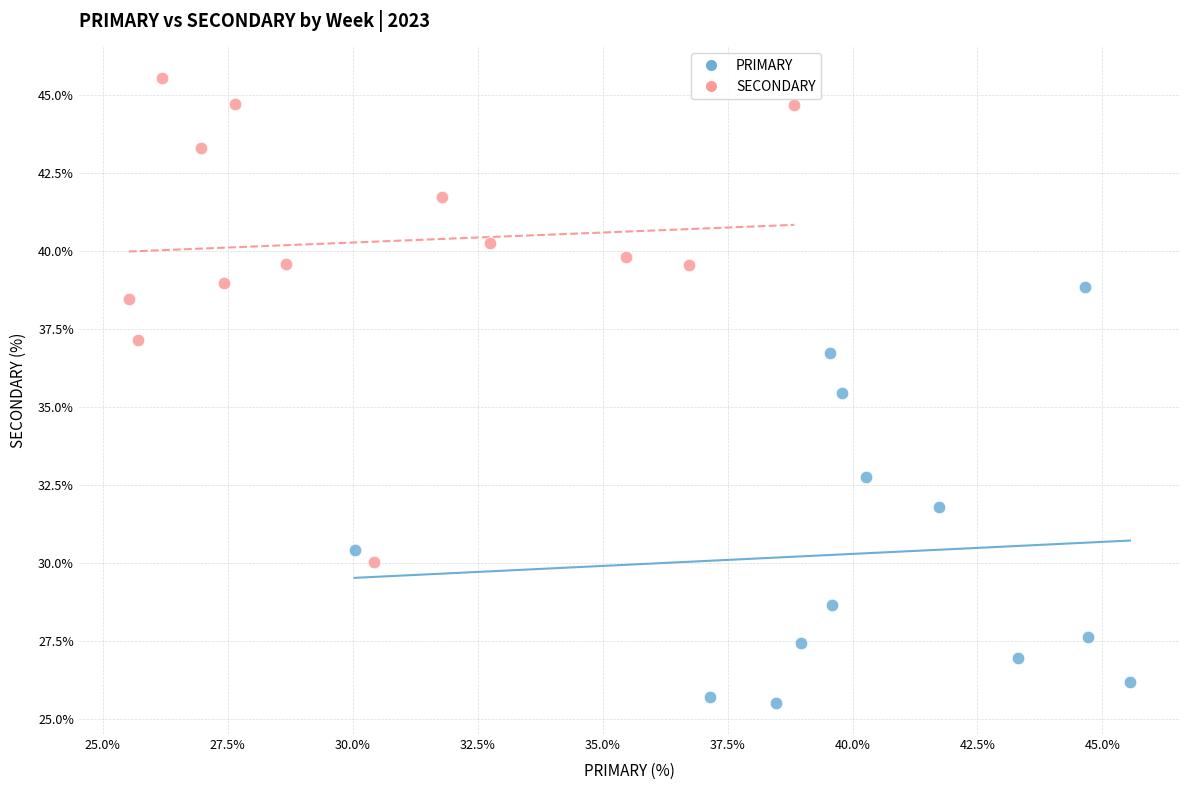

Which series has the widest spread of Y values?

SECONDARY